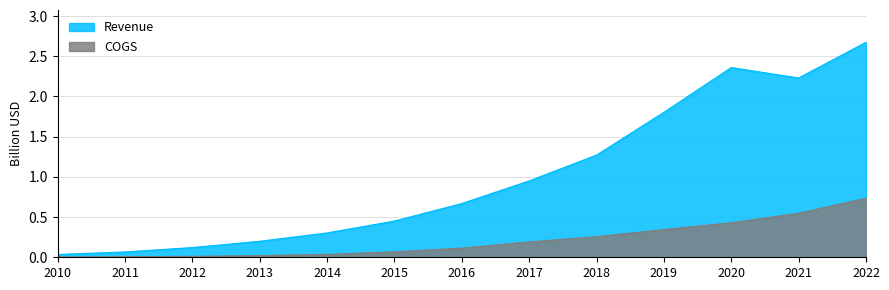

How many interior local valleys does the Revenue series have?

1